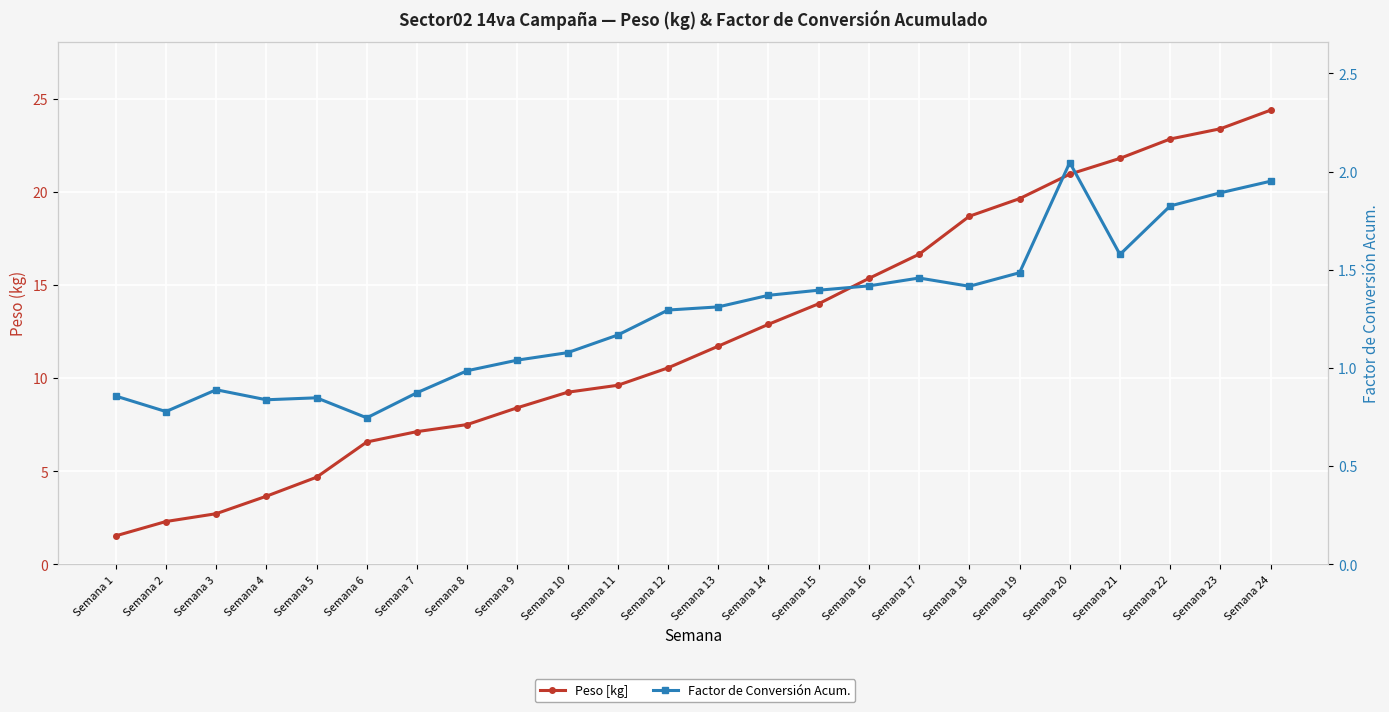

Which series changed the most between Semana 11 and Semana 16?

Peso [kg]